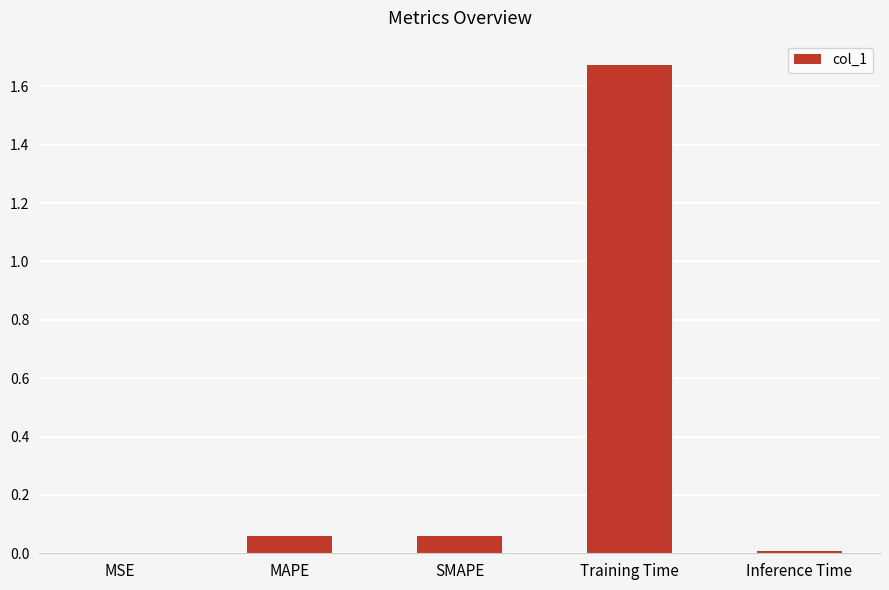

Are the bars horizontal?

No